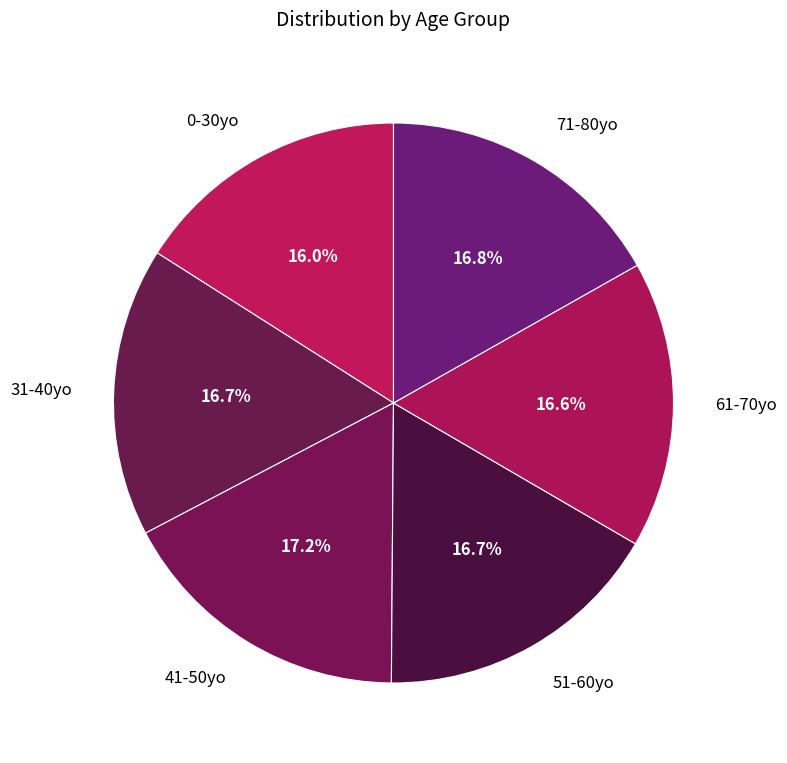

Does 0-30yo represent more than half of the total?

No